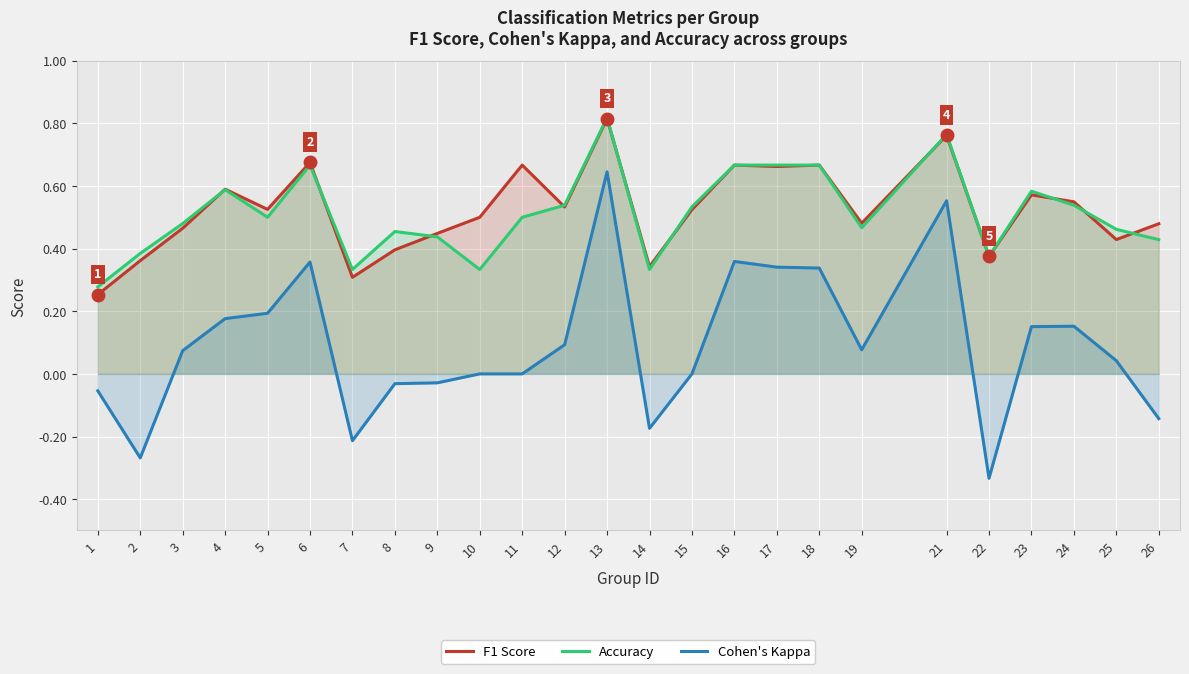

What is the smallest value displayed?

-0.3